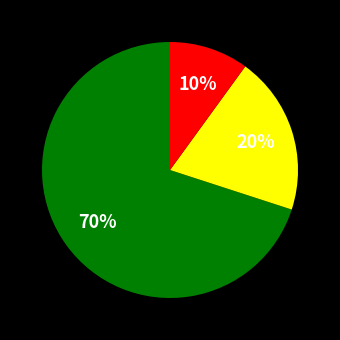

Does any single category account for the majority?

Yes